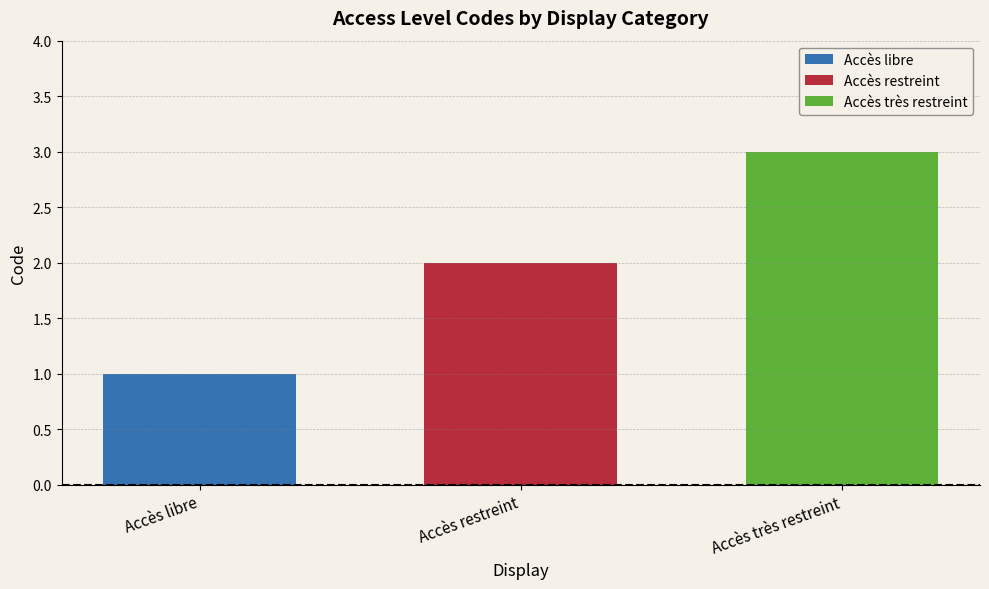

At Accès restreint, list the series in order from largest to smallest.

Accès très restreint, Accès restreint, Accès libre